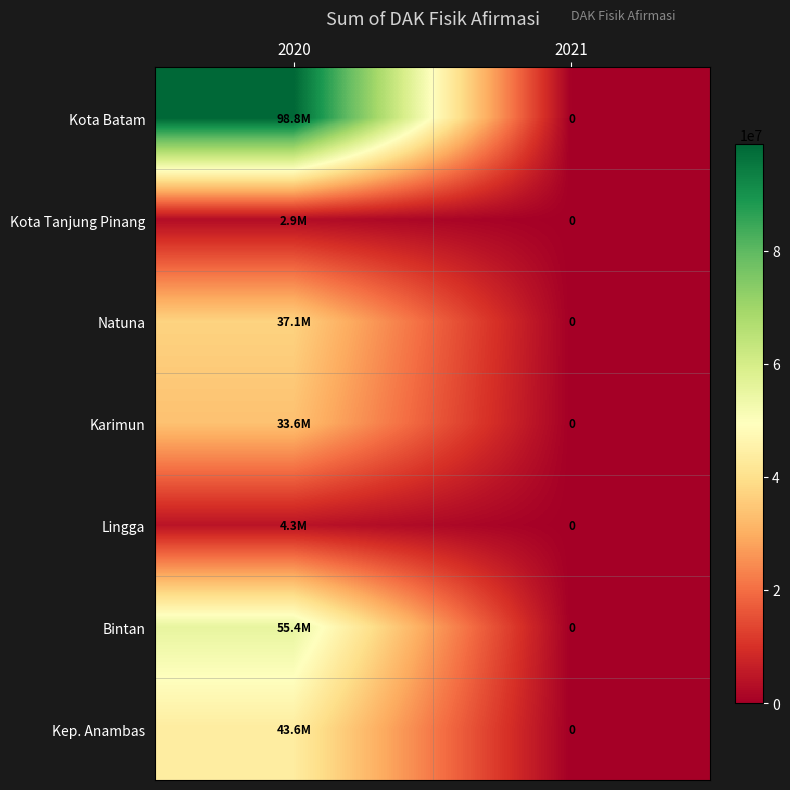

Is it true that Kep. Anambas equals 43621252 at 2020?

True